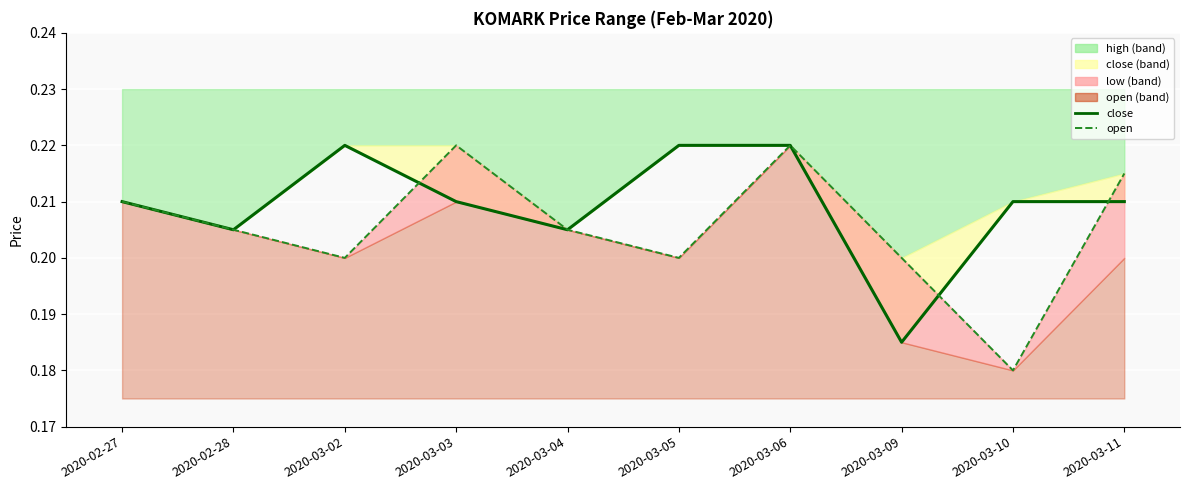

How many interior local peaks does the close (line) series have?

1